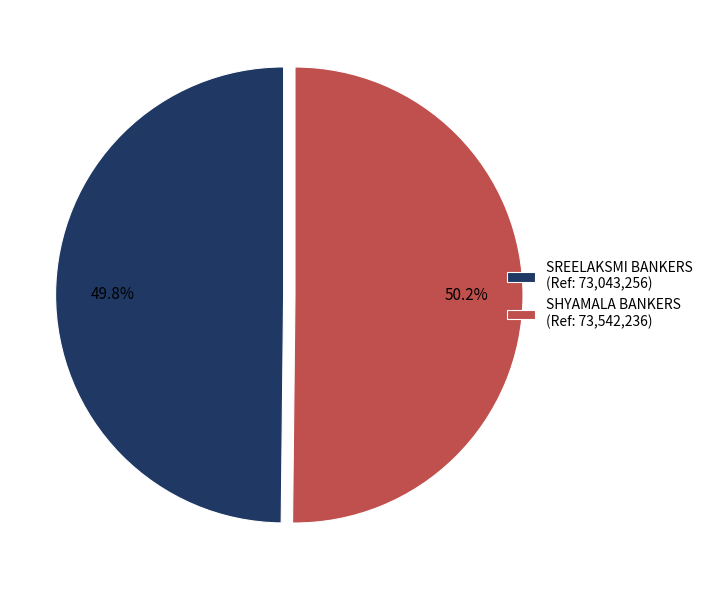

Approximately how many times larger is the value at SREELAKSMI BANKERS (Ref: 73,043,256) compared to SHYAMALA BANKERS (Ref: 73,542,236)?

1.0